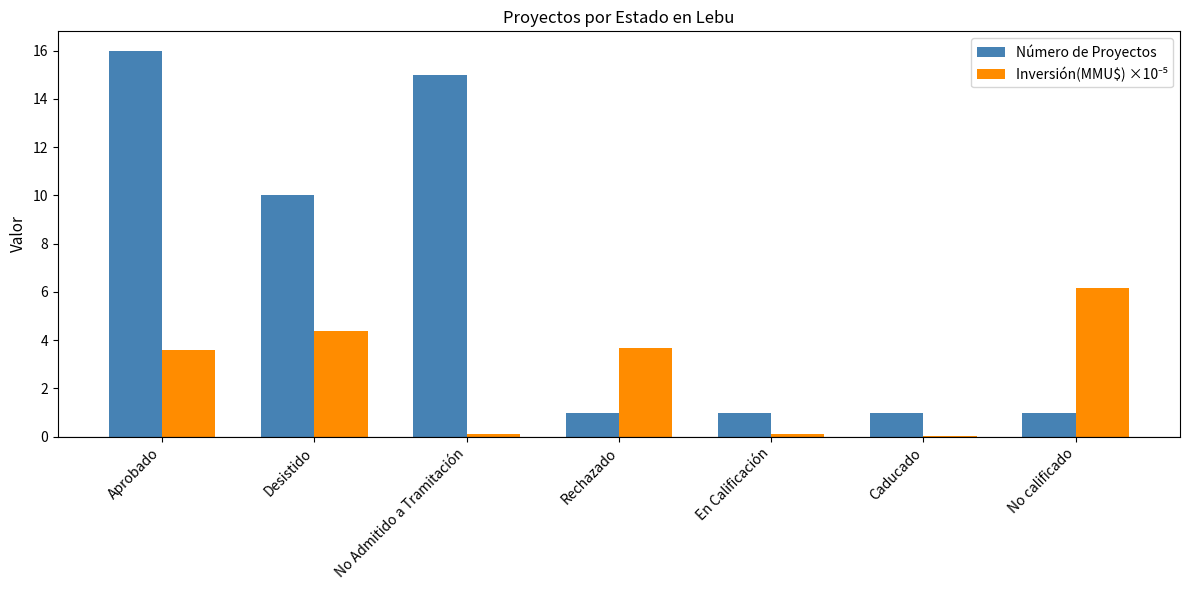

Read the Número de Proyectos value at No Admitido a Tramitación.

15.0